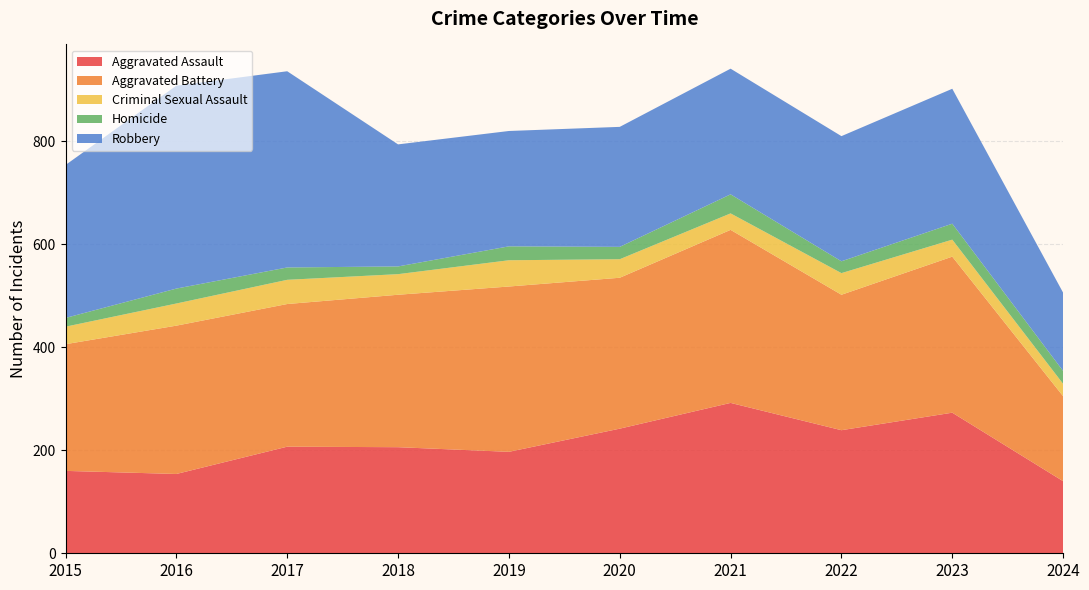

Reading right to left, extract all data points from this chart.

Aggravated Assault: 140	273	239	292	242	197	206	207	154	160
Aggravated Battery: 165	303	263	336	293	321	296	277	288	246
Criminal Sexual Assault: 24	33	42	32	36	51	40	47	43	34
Homicide: 25	31	23	37	24	27	15	24	29	17
Robbery: 152	262	243	244	233	224	237	381	394	297